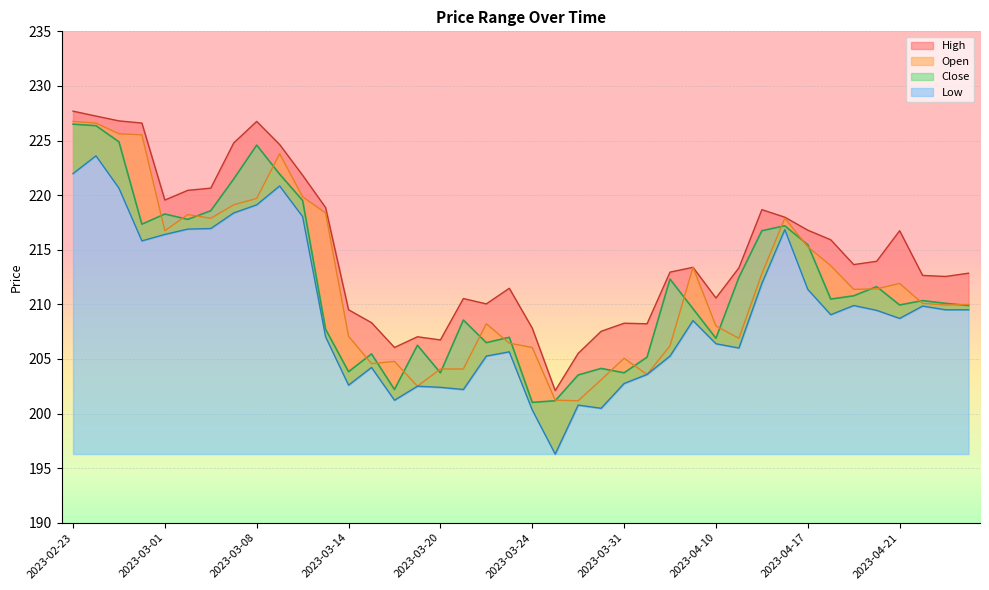

Between 2023-03-16 and 2023-02-23, which is larger?

2023-02-23